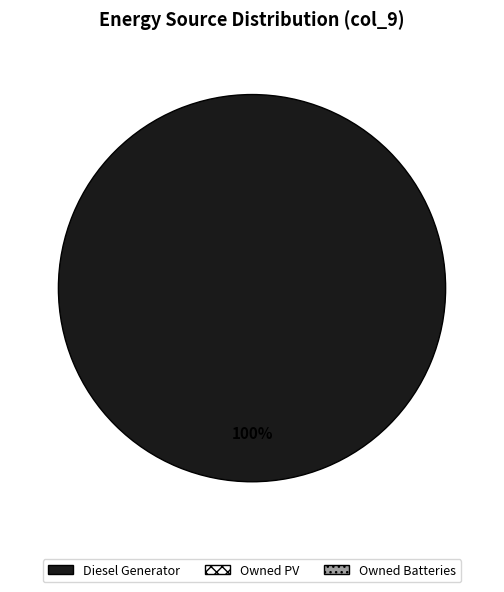

Does any single category account for the majority?

Yes